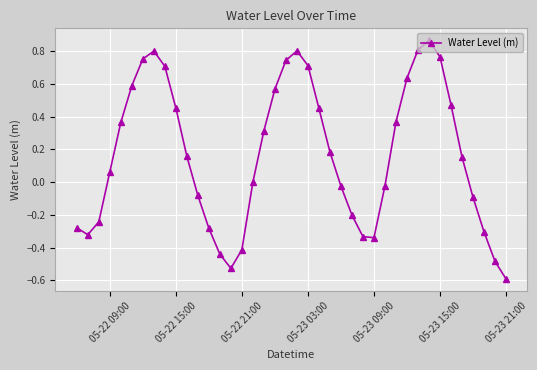

What is the minimum value shown in the chart?

-0.6